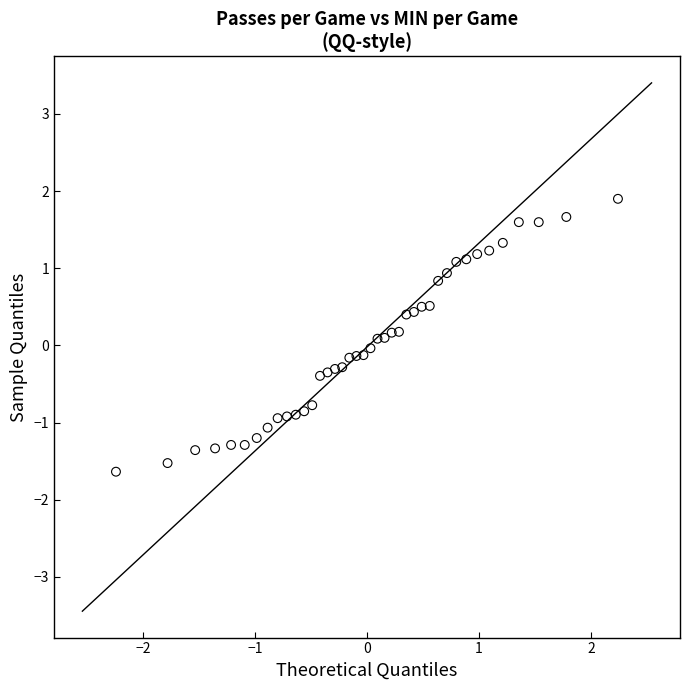

What is the range of X values (max minus min)?

4.5